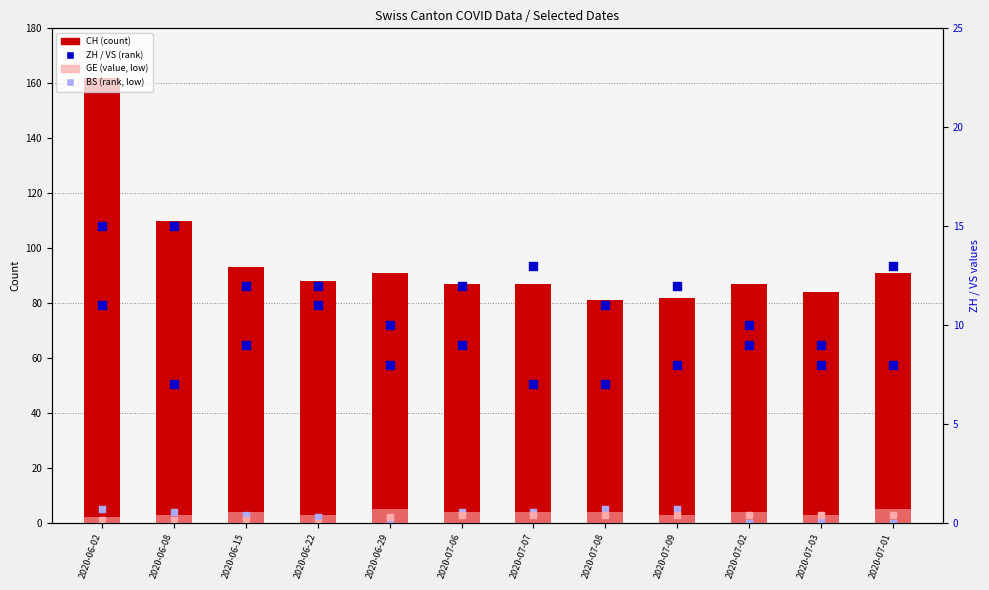

Which series has the largest Y range (max minus min)?

CH